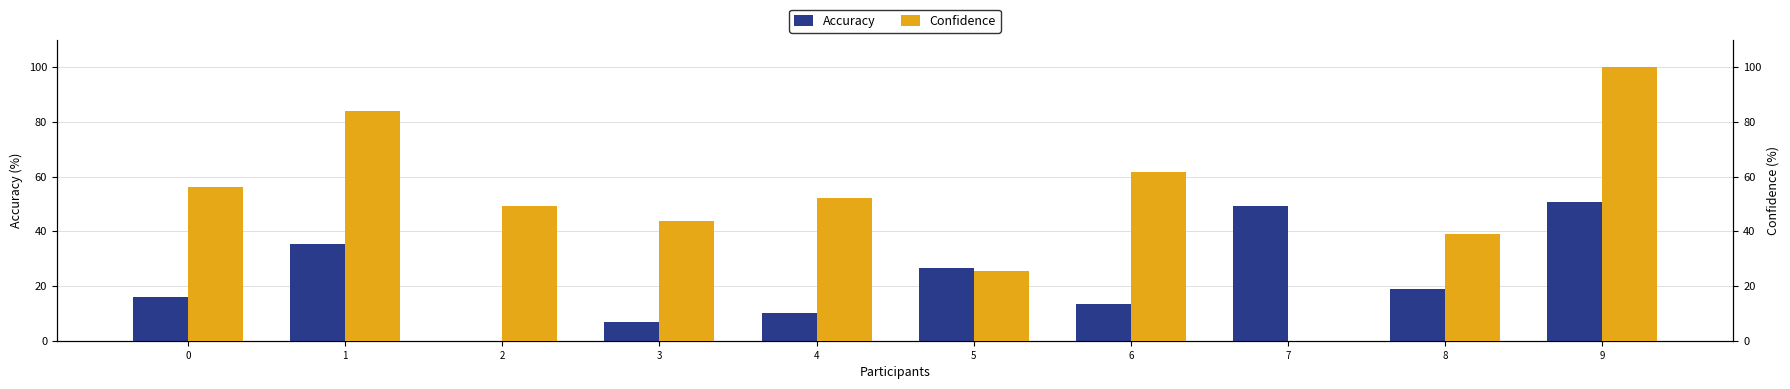

Between 4 and 5, which is larger?

5